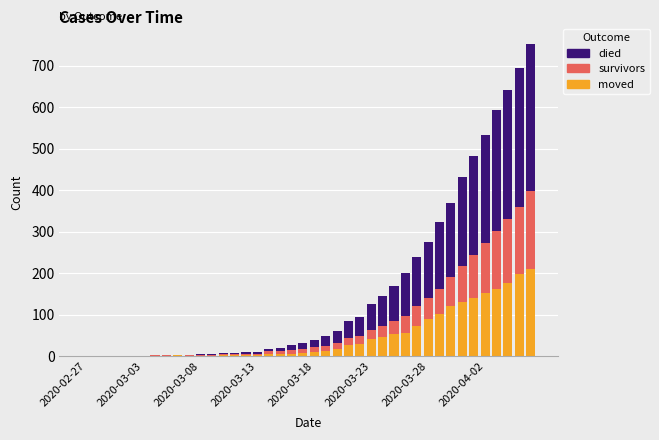

What is the sum of all moved values?

1896